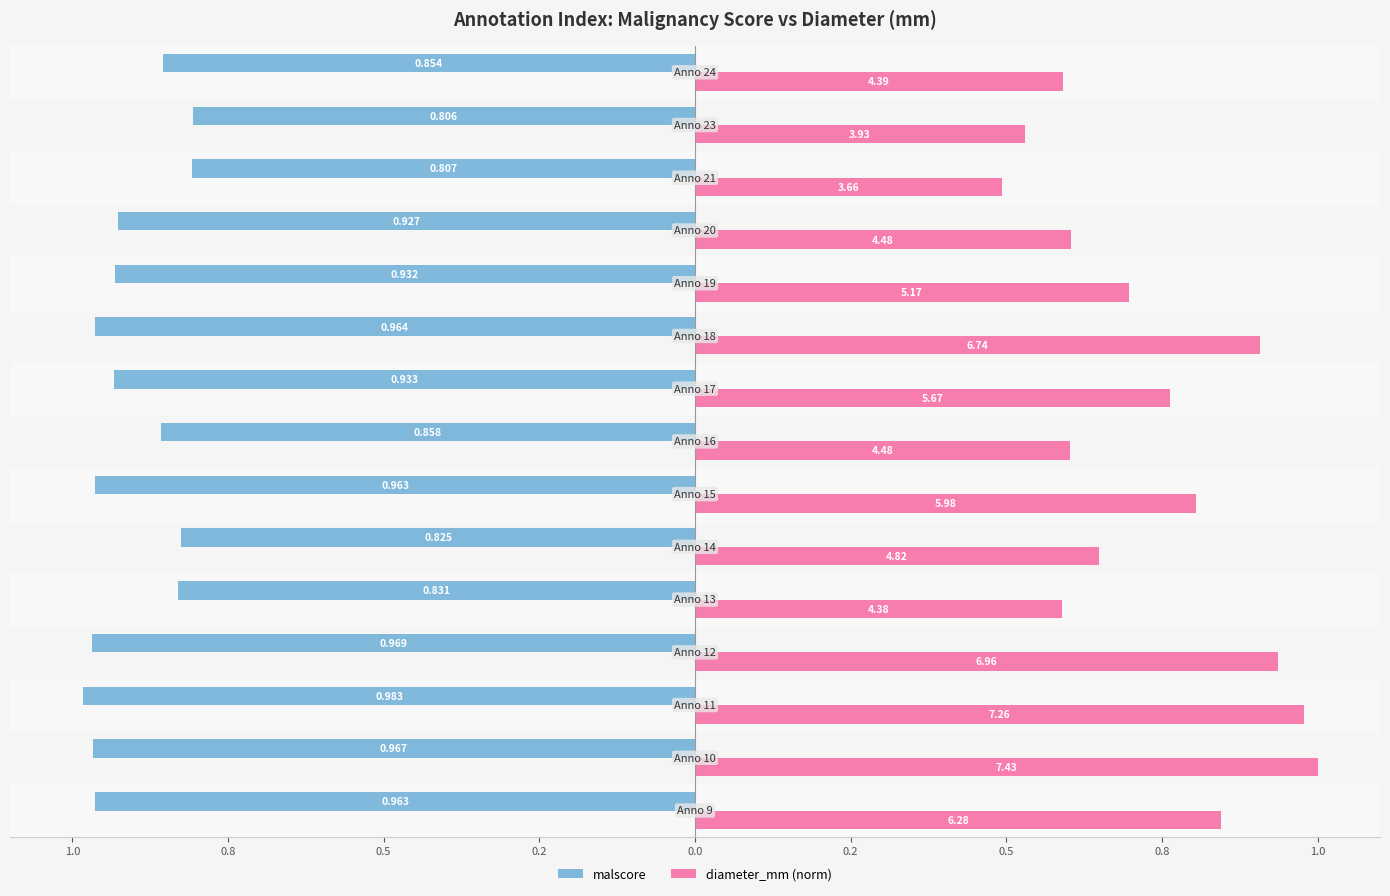

What are all the series names shown in the legend?

malscore, diameter_mm (norm)